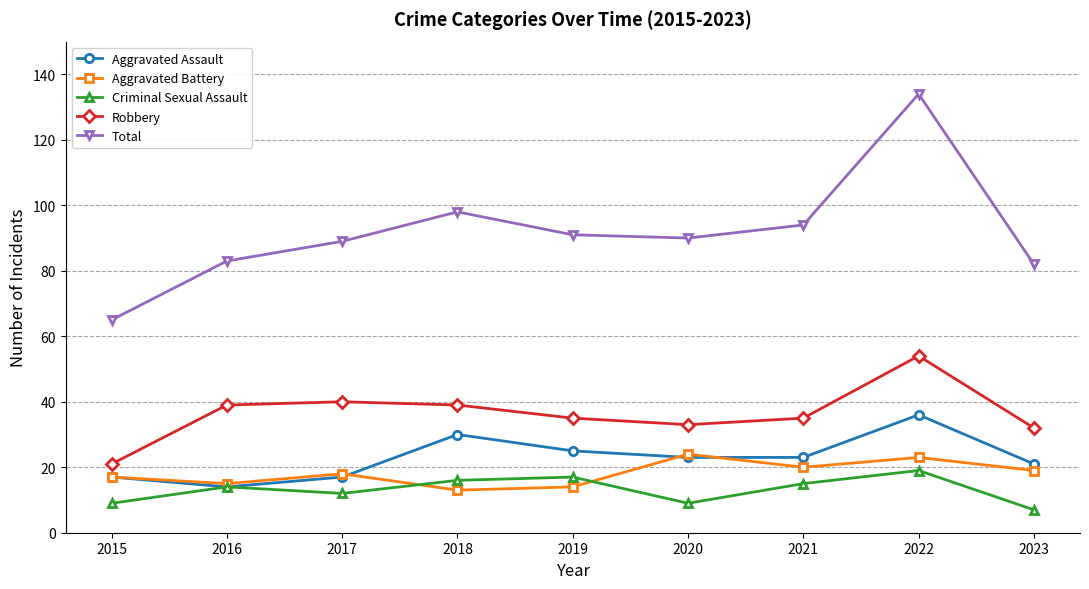

Is it true that Total equals 164 at 2021?

False